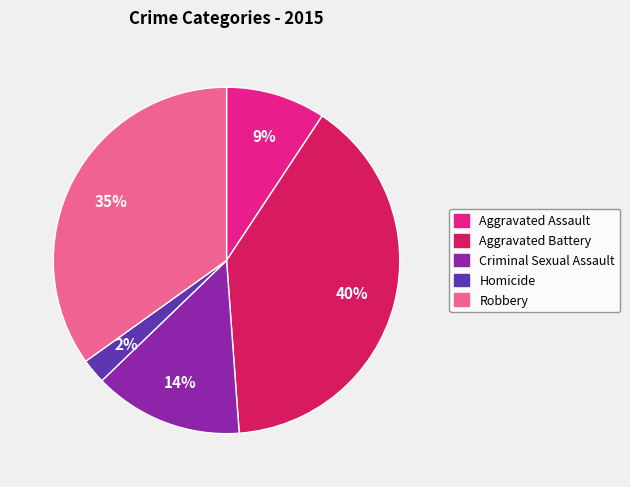

To the nearest percent, what is the average slice percentage?

20%